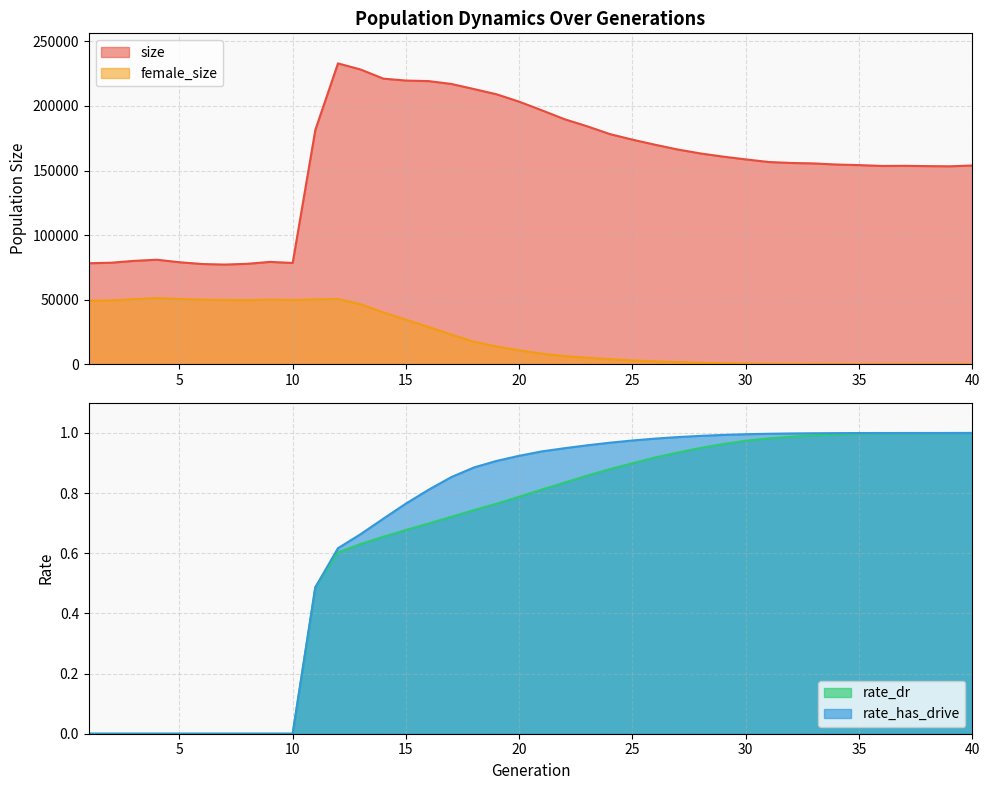

What is the difference between the maximum and second lowest values in the size series?

155396